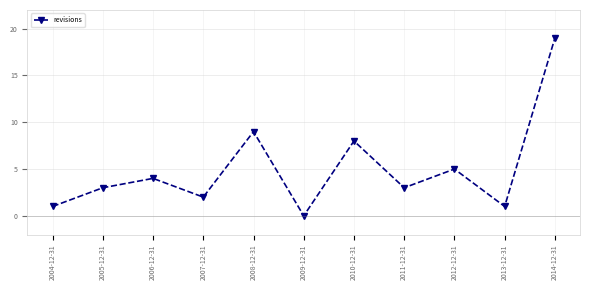

What is the label of the 2nd point from the right?

2013-12-31